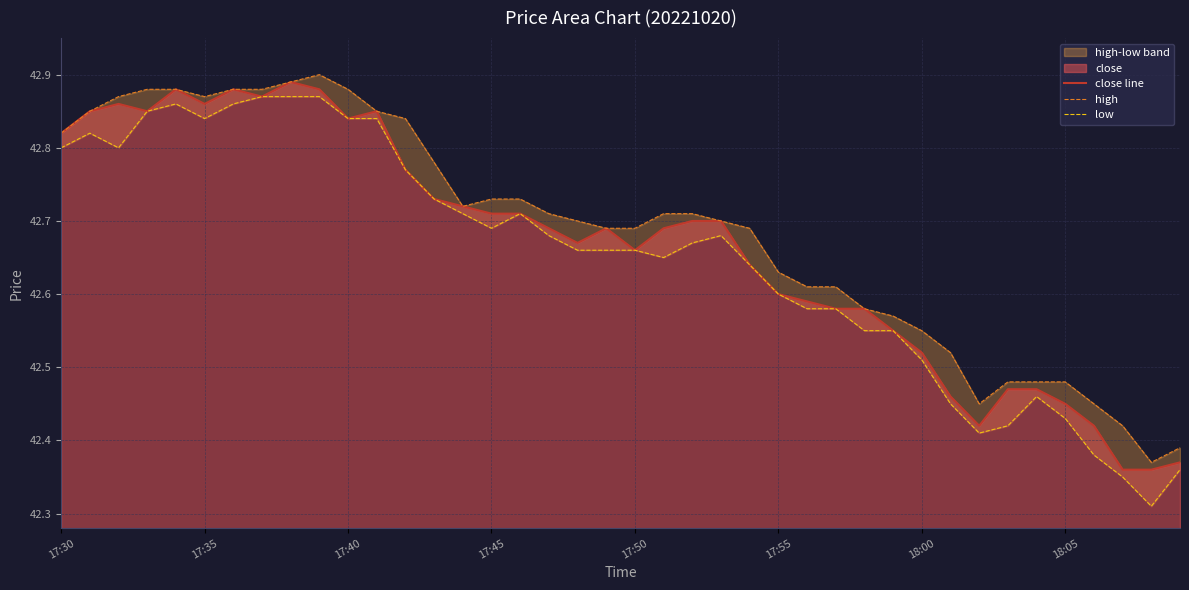

True or false: high and close line intersect in this chart.

False